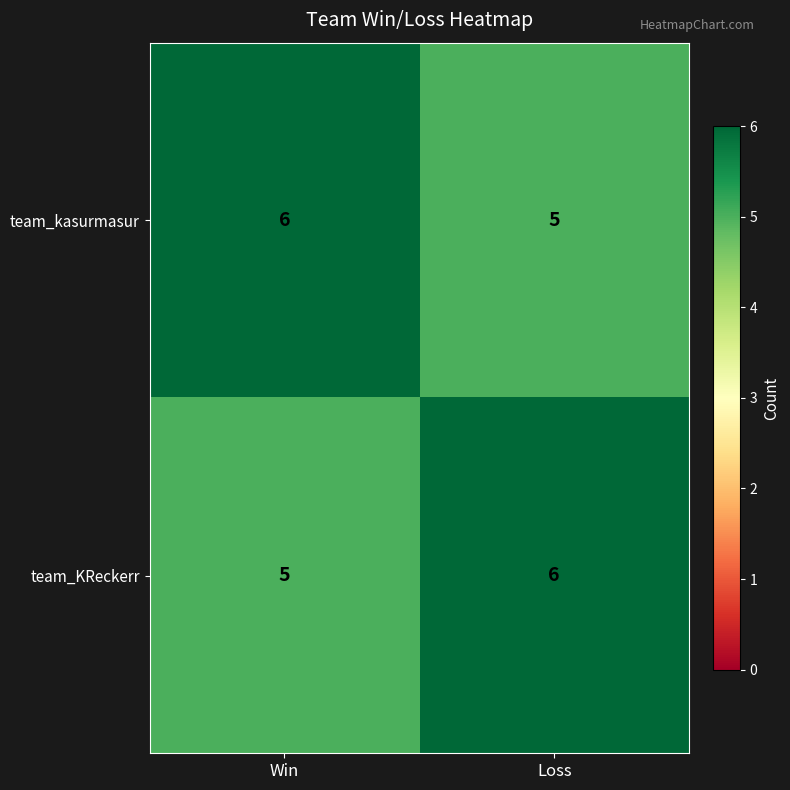

Where is team_KReckerr nearest to the value 5?

Win